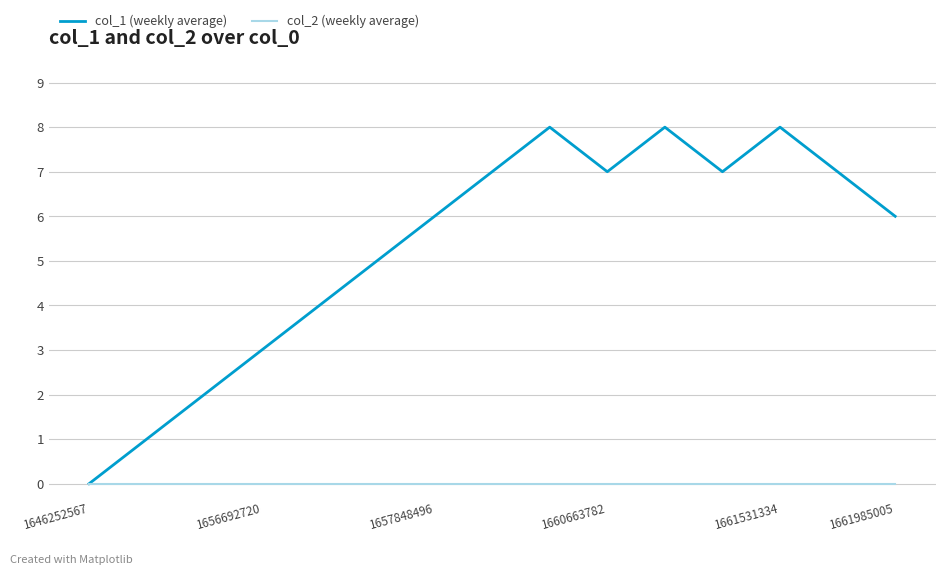

Rank the series by their average value, from highest to lowest.

col_1 (weekly average), col_2 (weekly average)